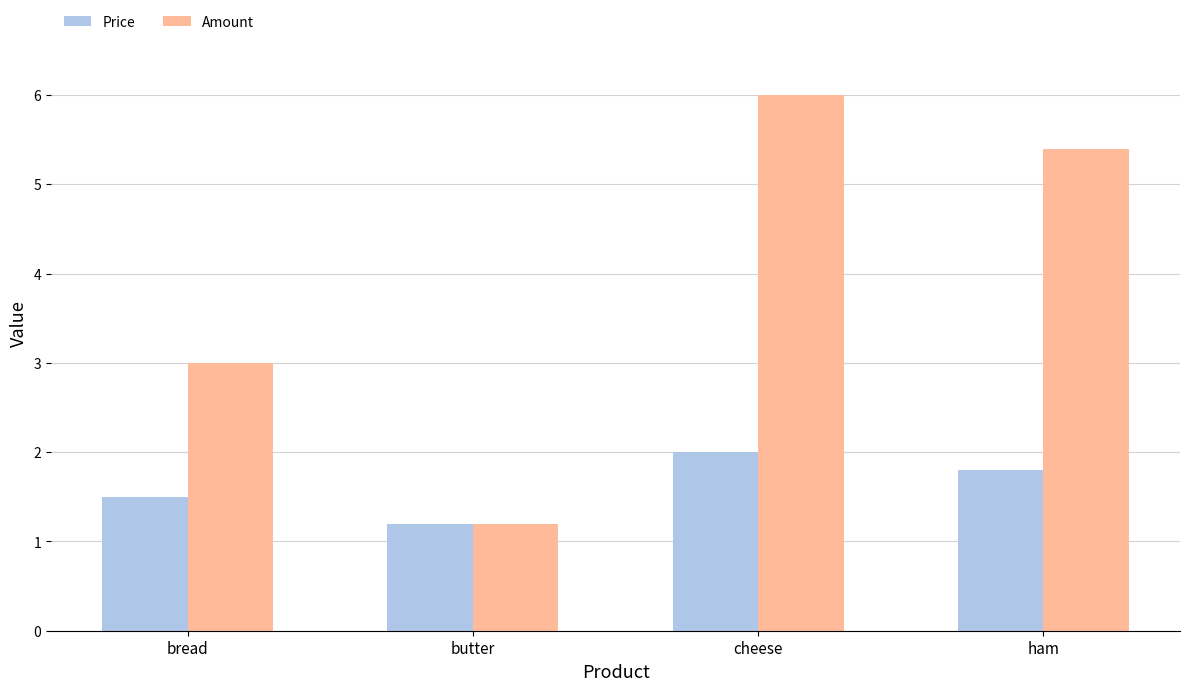

List the series in order of their overall mean, highest first.

Amount, Price